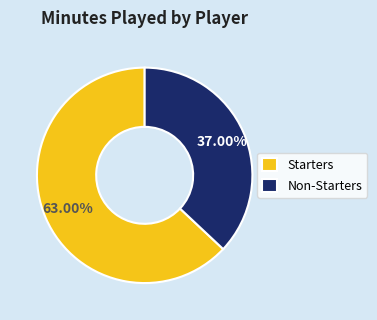

How many segments does this pie chart have?

2